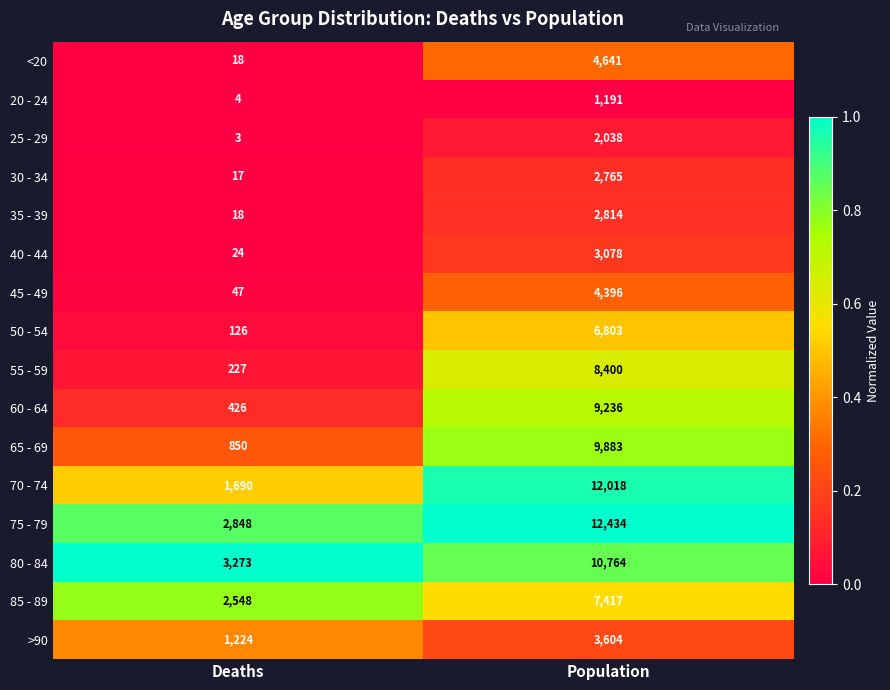

At which label is 40 - 44 closest to 1551?

Deaths